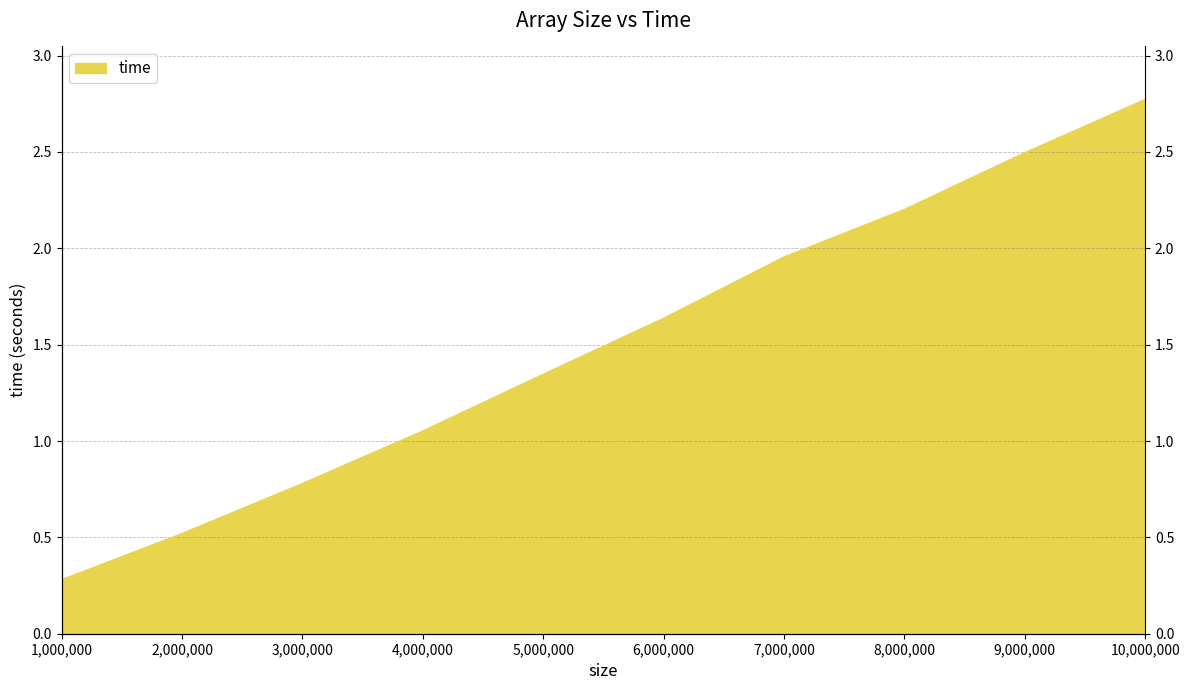

What is the smallest value displayed?

0.3